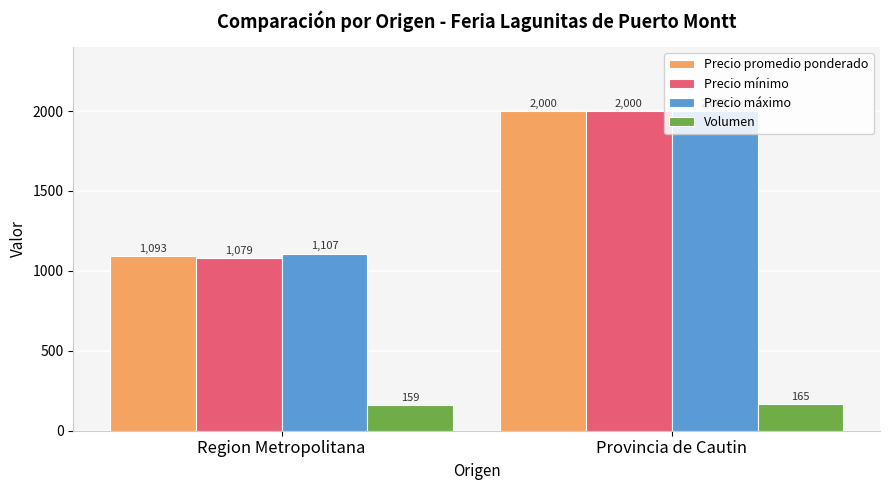

How many data points in Precio promedio ponderado are less than 2000?

1